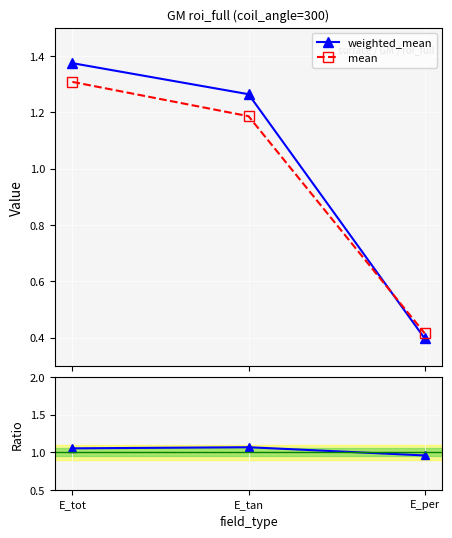

At which label does weighted_mean reach its minimum?

E_per